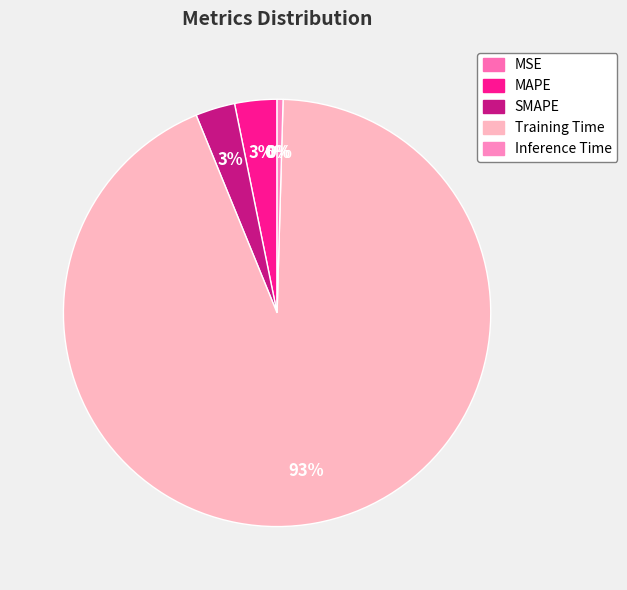

Which slice is the smallest?

MSE